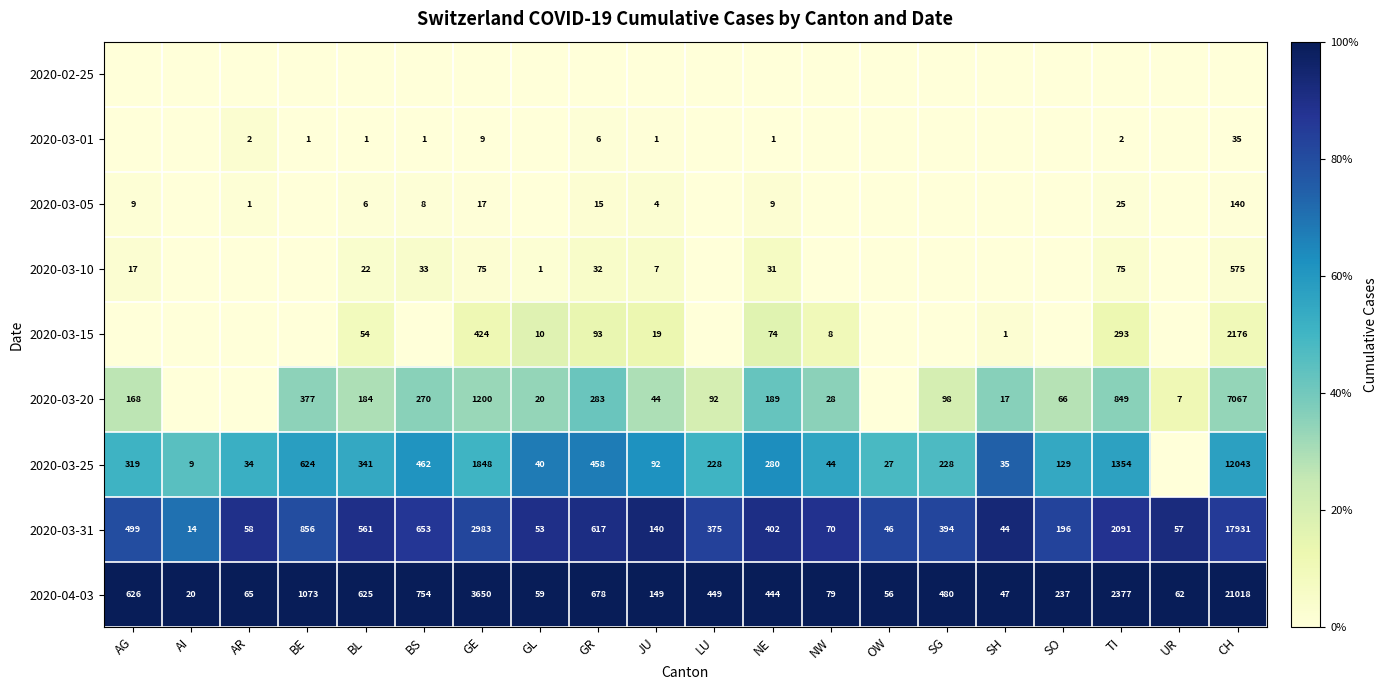

What is the difference between the 2020-03-20 values at GE and BS?

930